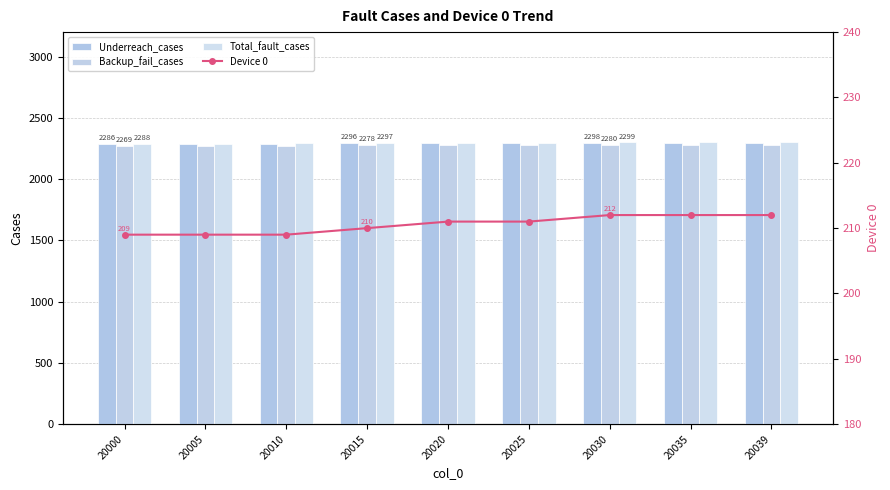

At which category does the chart reach its peak across all series?

20030